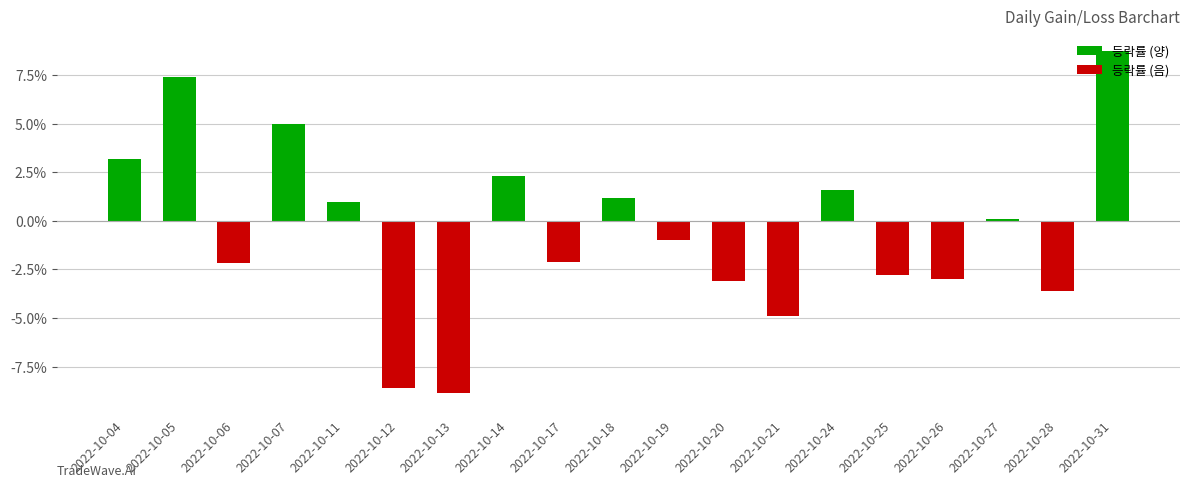

What is the value of the 등락률 (음) bar at the 6th from the left?

-8.6